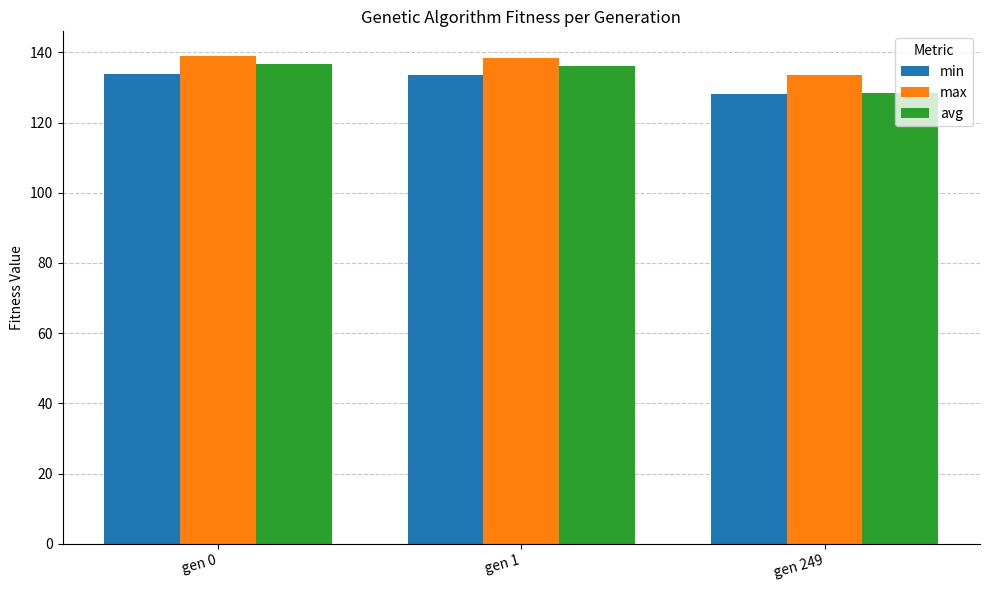

Where does the min series first go above 133?

gen 0